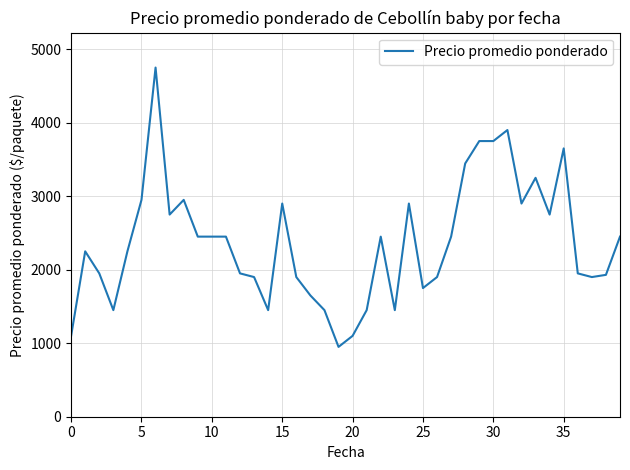

What is the maximum value shown in the chart?

4750